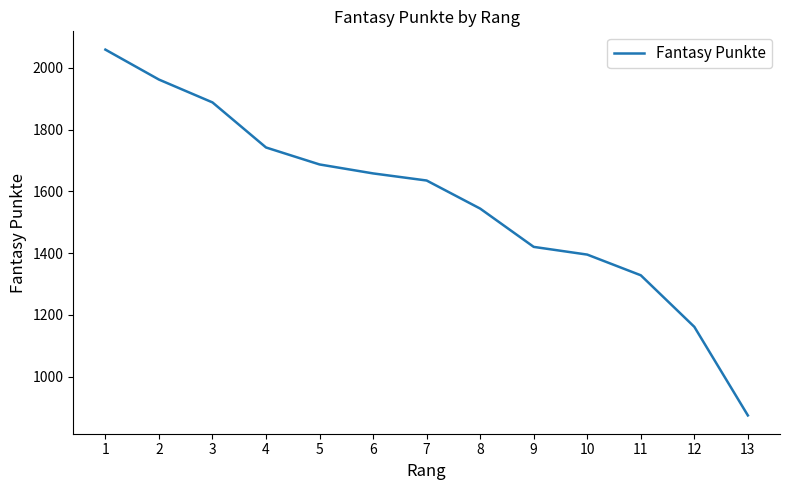

What is the greatest value displayed?

2059